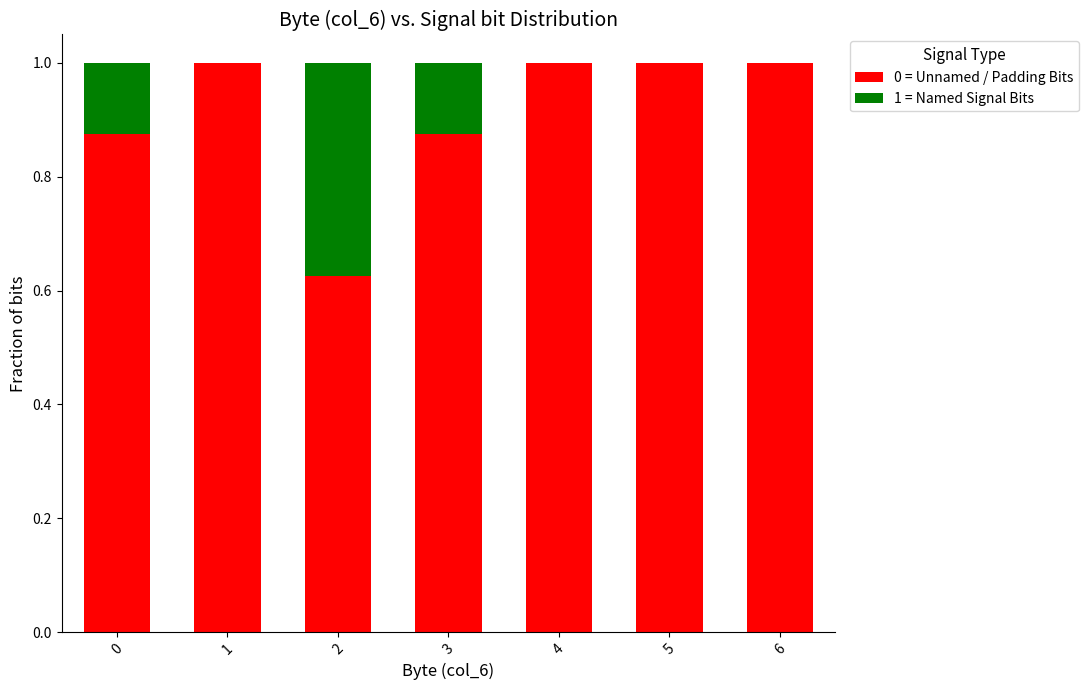

What is the total value across all series at 5?

1.0